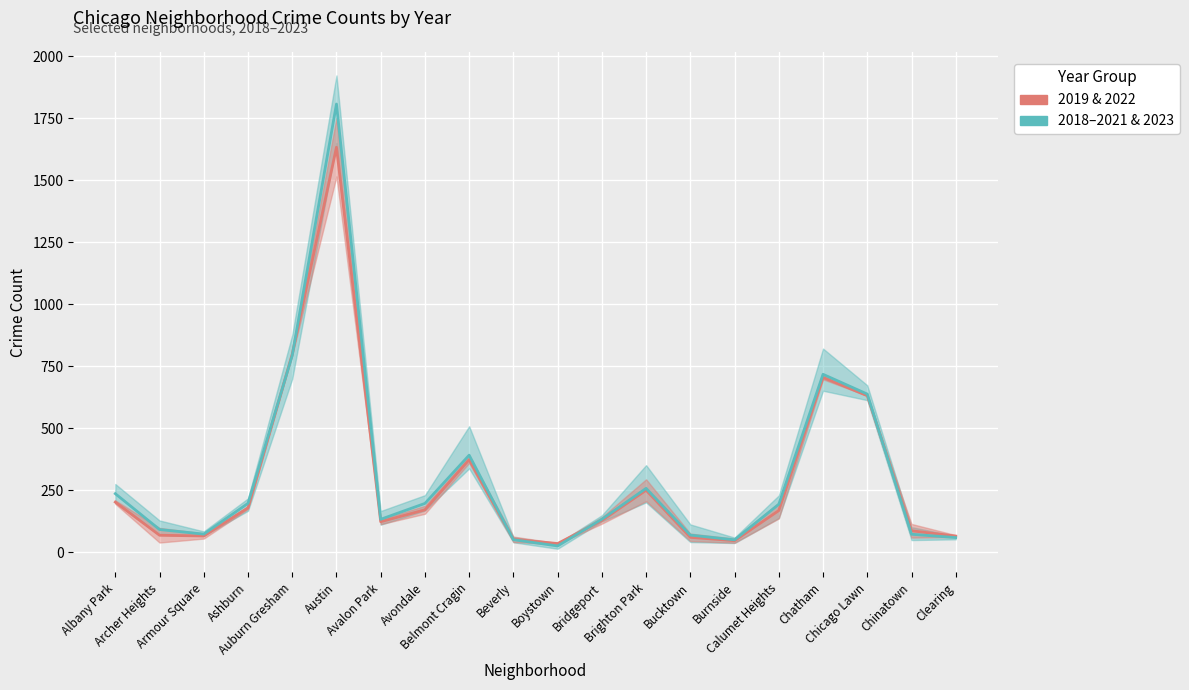

Is this an area chart (filled region under the line)?

No